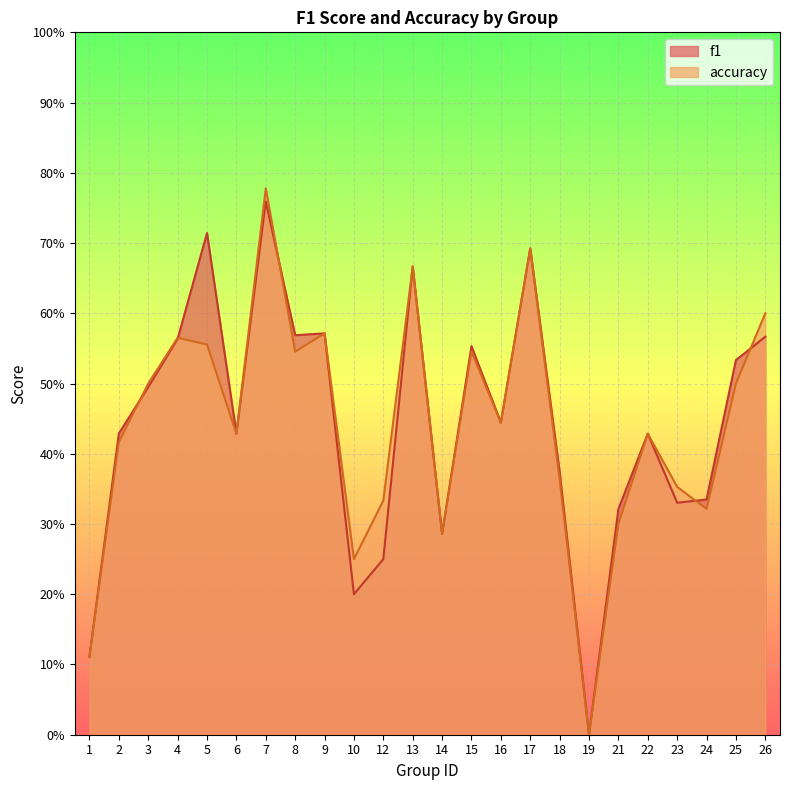

What is the total value across all series at 26?

1.2